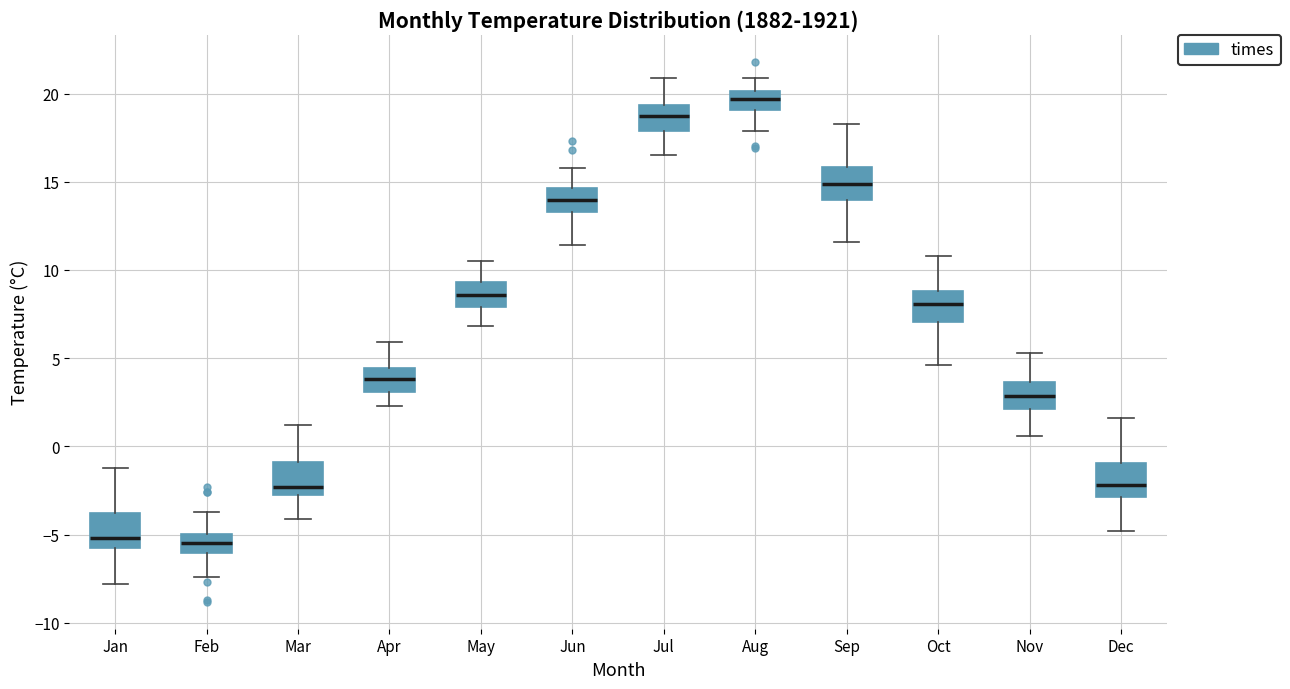

Reading left to right, read every box against the y-axis: the position of its median line, the range the box covers, and the ends of its whiskers. The values are not printed on the chart, so give them approximately, as read against the axis.

Jan: median -5.0, box -5.5 to -4.0, whiskers -8.0 to -1.0
Feb: median -5.5, box -6.0 to -5.0, whiskers -7.5 to -3.5
Mar: median -2.5 (just above the box's lower edge), box -2.5 to -1.0, whiskers -4.0 to 1.0
Apr: median 4.0, box 3.0 to 4.5, whiskers 2.5 to 6.0
May: median 8.5, box 8.0 to 9.5, whiskers 7.0 to 10.5
Jun: median 14.0, box 13.5 to 14.5, whiskers 11.5 to 16.0
Jul: median 18.5, box 18.0 to 19.5, whiskers 16.5 to 21.0
Aug: median 19.5, box 19.0 to 20.0, whiskers 18.0 to 21.0
Sep: median 15.0, box 14.0 to 16.0, whiskers 11.5 to 18.5
Oct: median 8.0, box 7.0 to 9.0, whiskers 4.5 to 11.0
Nov: median 3.0, box 2.0 to 3.5, whiskers 0.5 to 5.5
Dec: median -2.0, box -3.0 to -1.0, whiskers -5.0 to 1.5